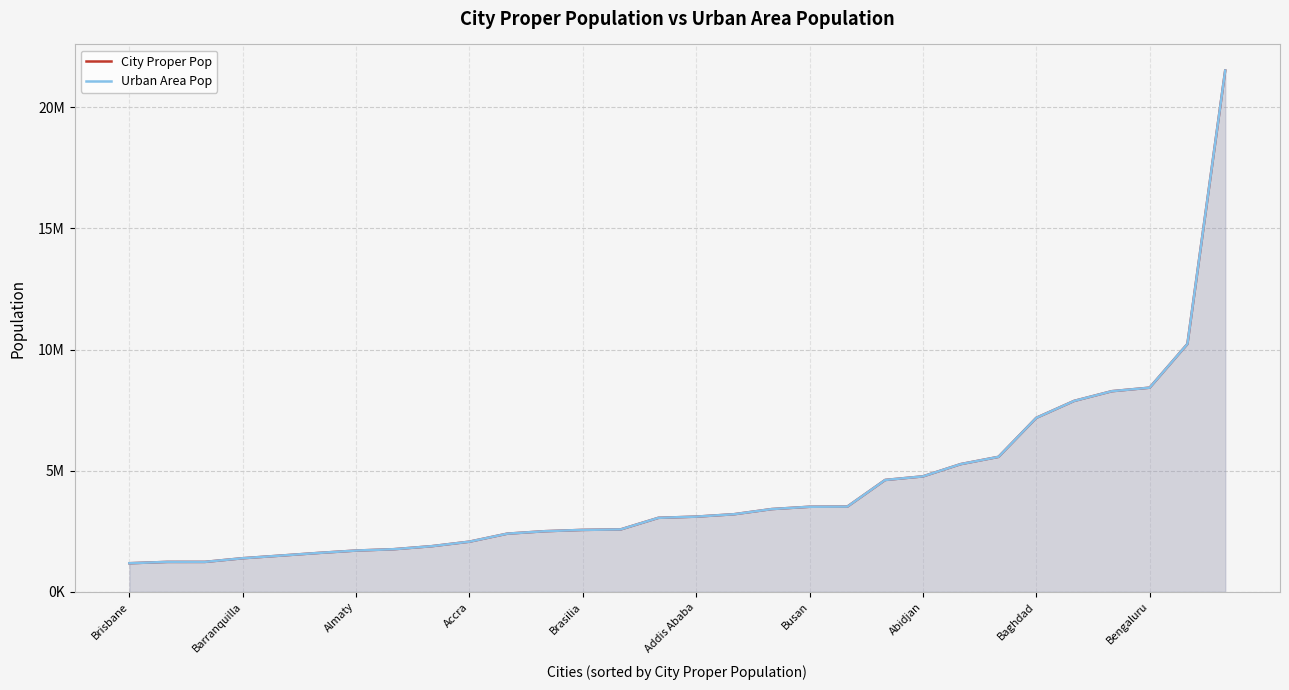

True or false: Urban Area Pop and City Proper Pop cross at least once.

False